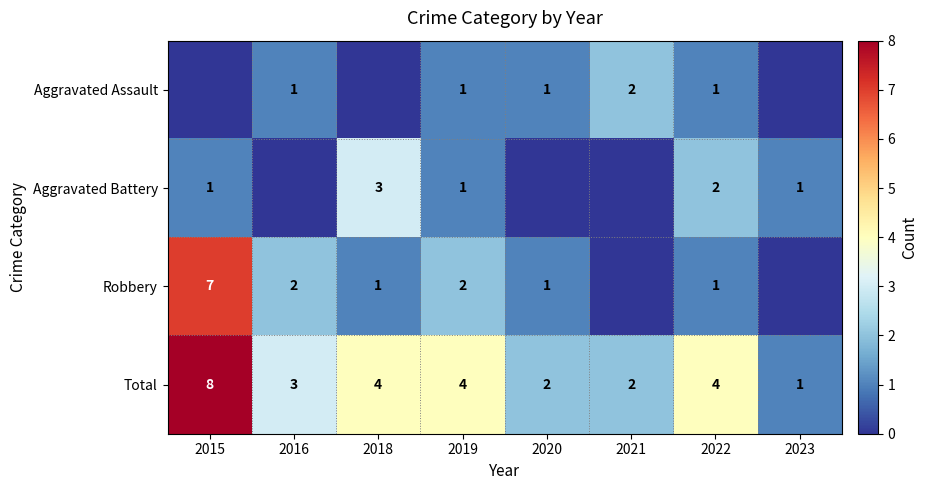

What is the highest value of the Total series?

8